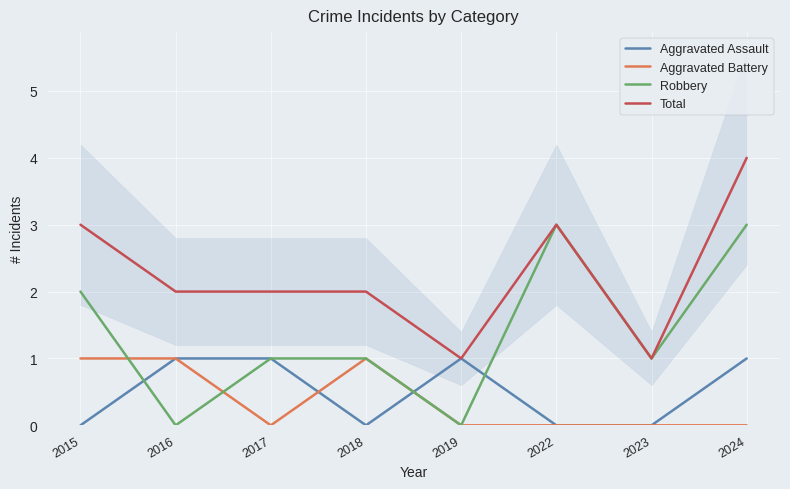

Is the value of Robbery at 2017 greater than the value of Aggravated Assault at 2024?

No